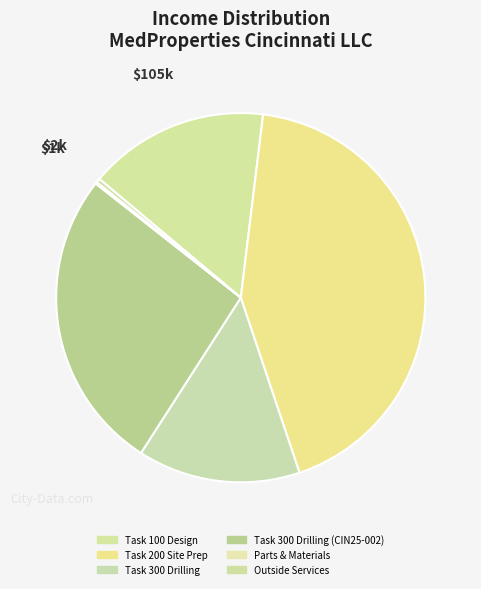

Which category has the smallest portion of the pie?

Parts & Materials